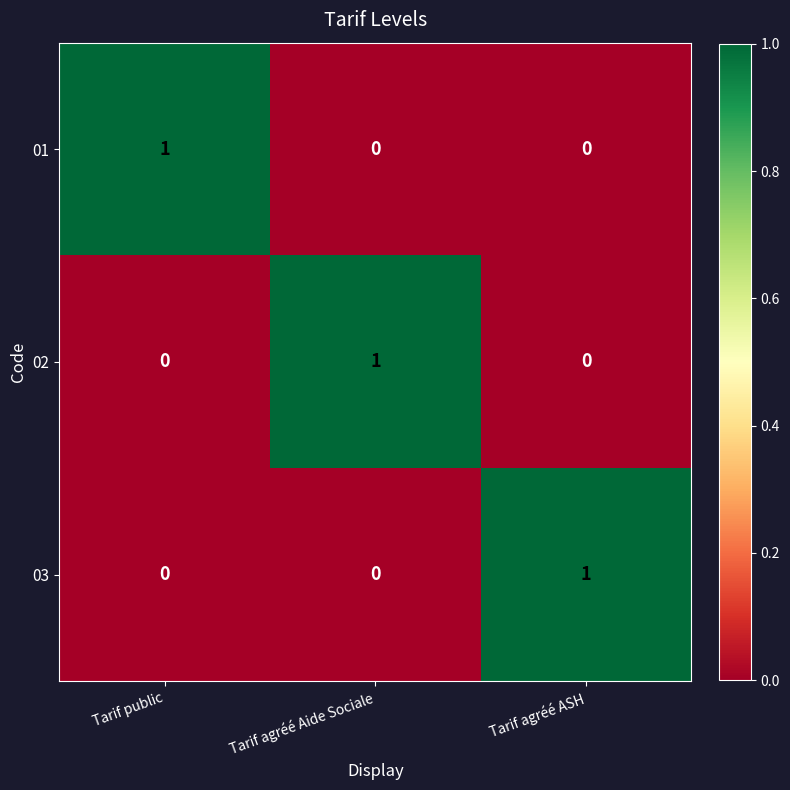

True or false: 03 has a value of 0 at Tarif agréé ASH.

False